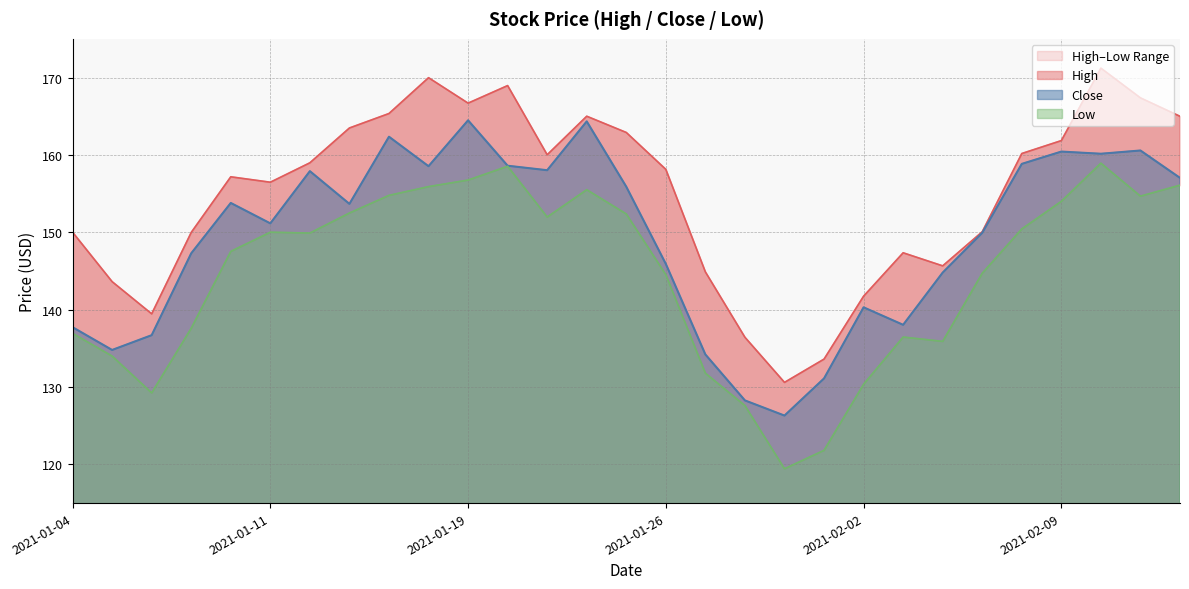

True or false: Close and Low intersect in this chart.

False